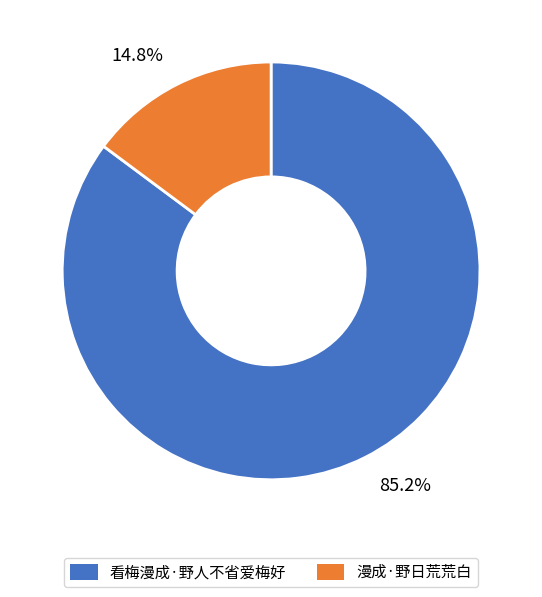

Is the sum of 漫成·野日荒荒白 and 看梅漫成·野人不省爱梅好 greater than half?

Yes